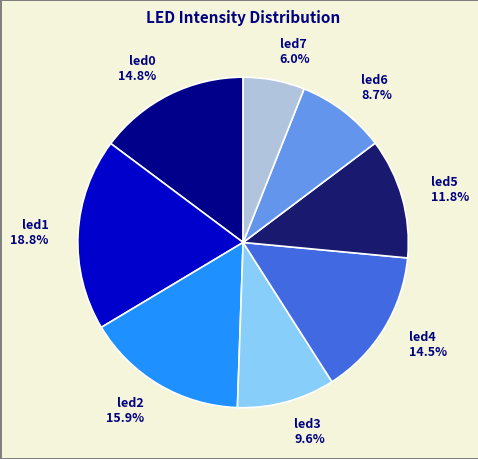

To the nearest percent, what percentage of the pie is led7?

6%